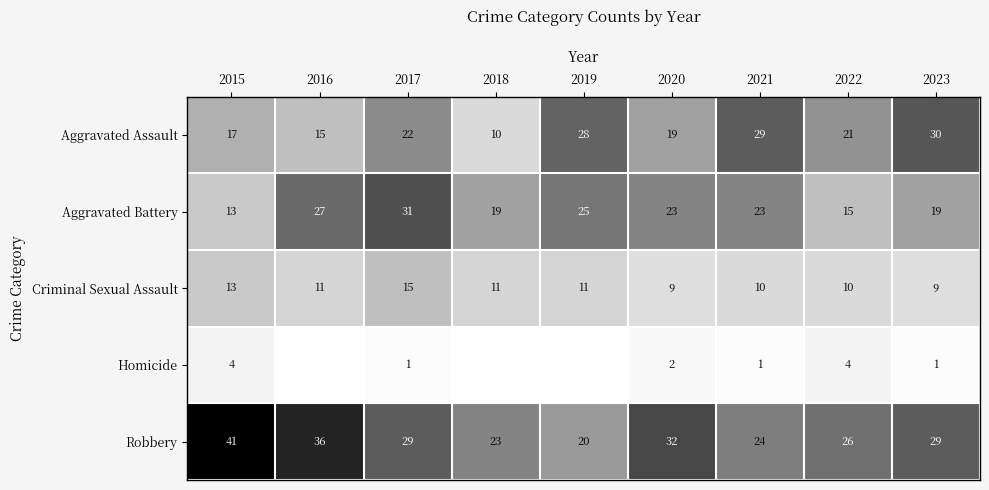

At which category does the chart reach its peak across all series?

2015